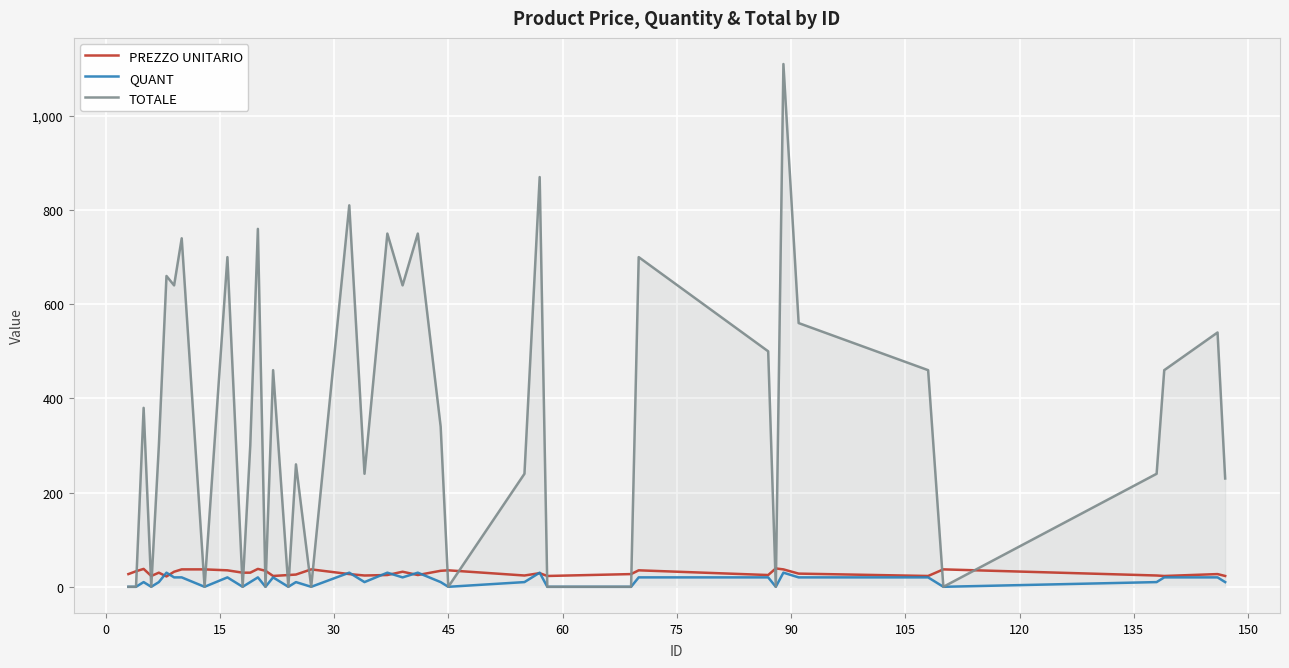

What are all the series names shown in the legend?

PREZZO UNITARIO, QUANT, TOTALE